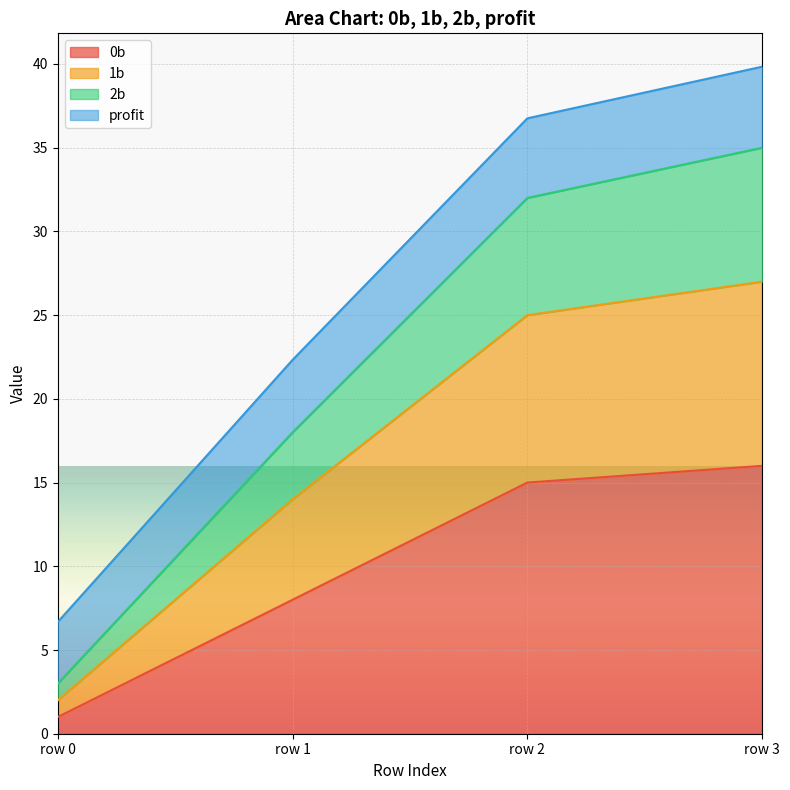

Is it true that 0b equals 1.0 at row 0?

True